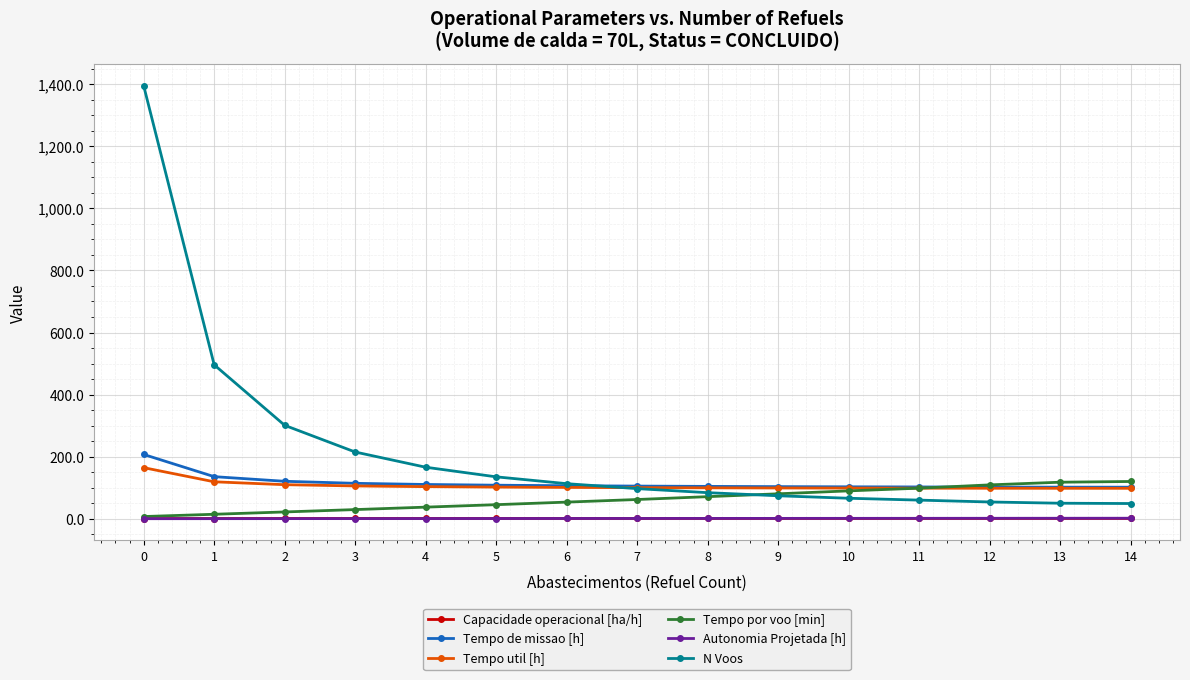

How many times do Autonomia Projetada [h] and Capacidade operacional [ha/h] cross each other?

1